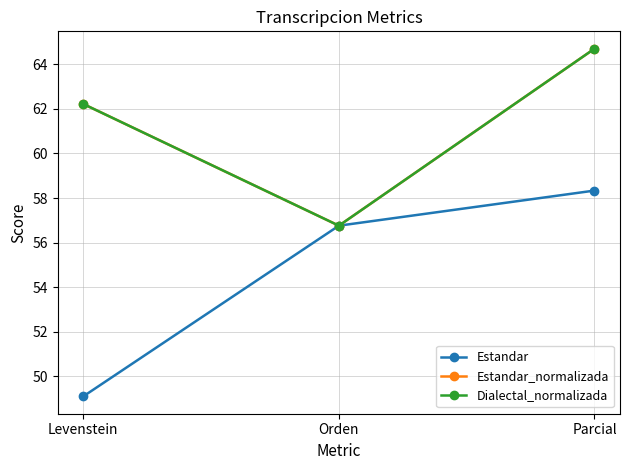

Which series has the largest total across all categories?

Estandar_normalizada